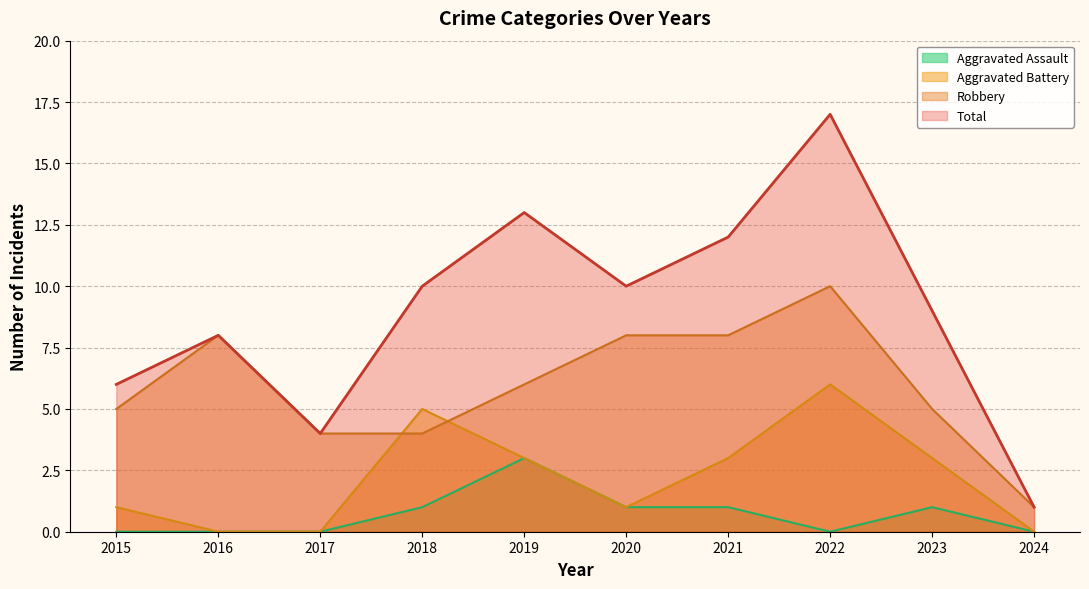

Rank the categories by Aggravated Assault value from lowest to highest.

2015, 2016, 2017, 2022, 2024, 2018, 2020, 2021, 2023, 2019